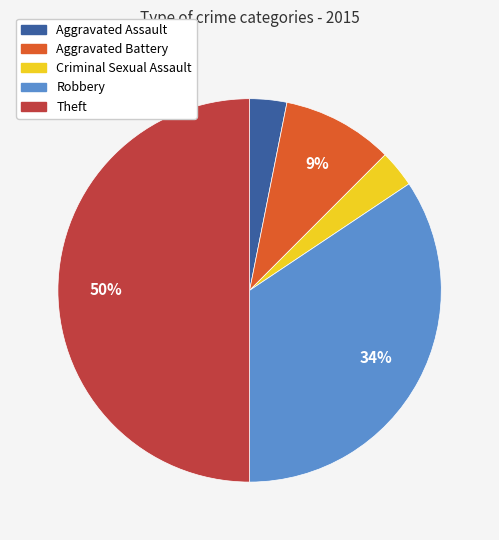

Between Aggravated Assault and Robbery, which is larger?

Robbery